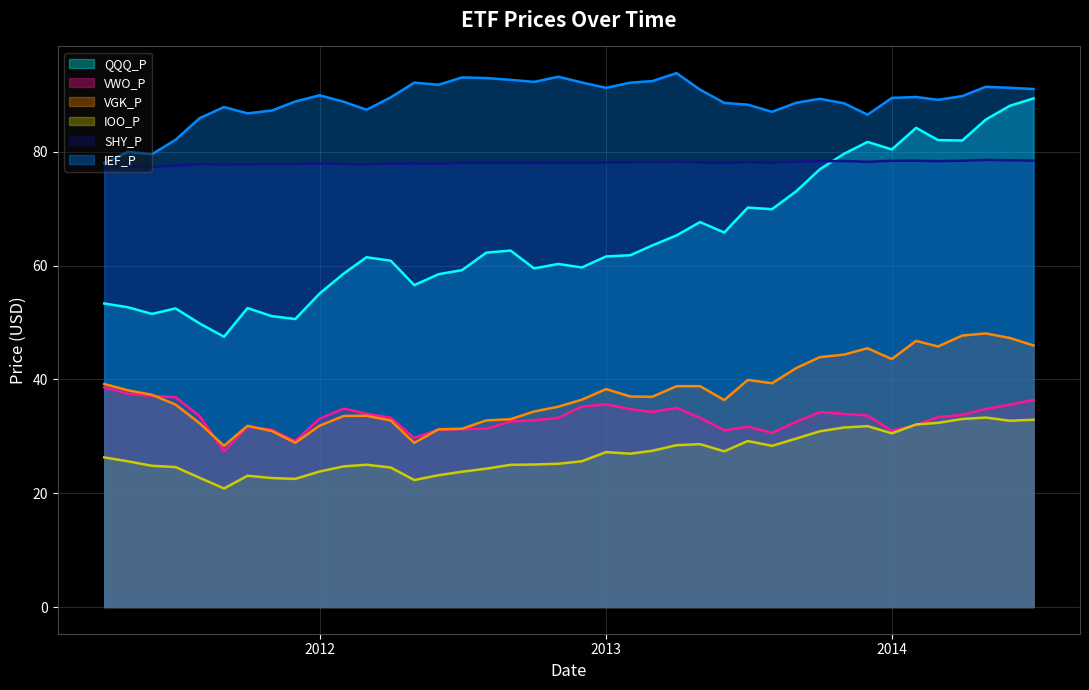

True or false: QQQ_P and VWO_P intersect in this chart.

False